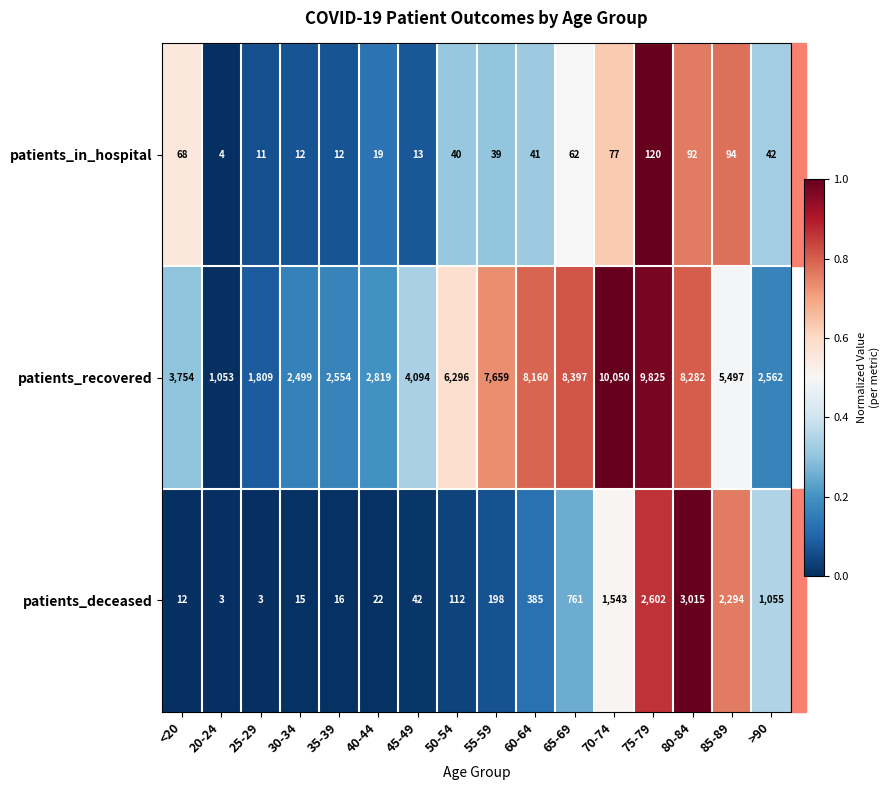

True or false: patients_deceased has a value of 1 at 25-29.

False